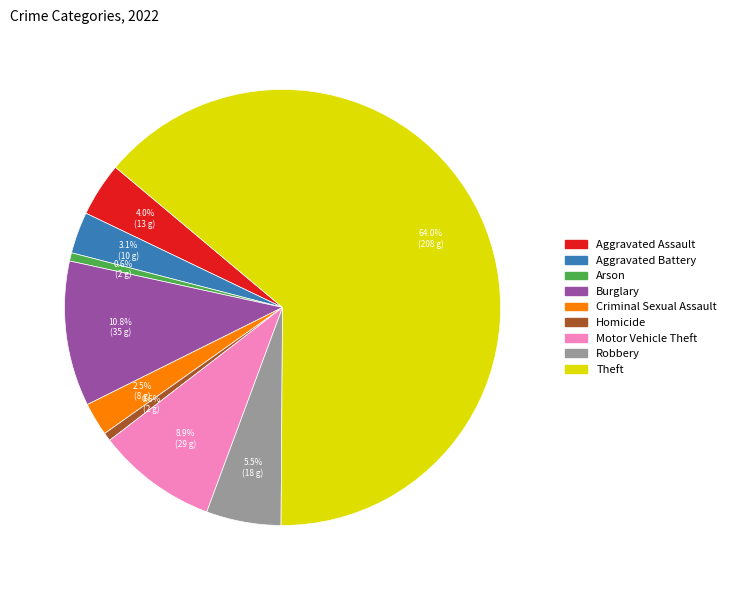

Approximately how many times larger is the value at Arson compared to Homicide?

1.0